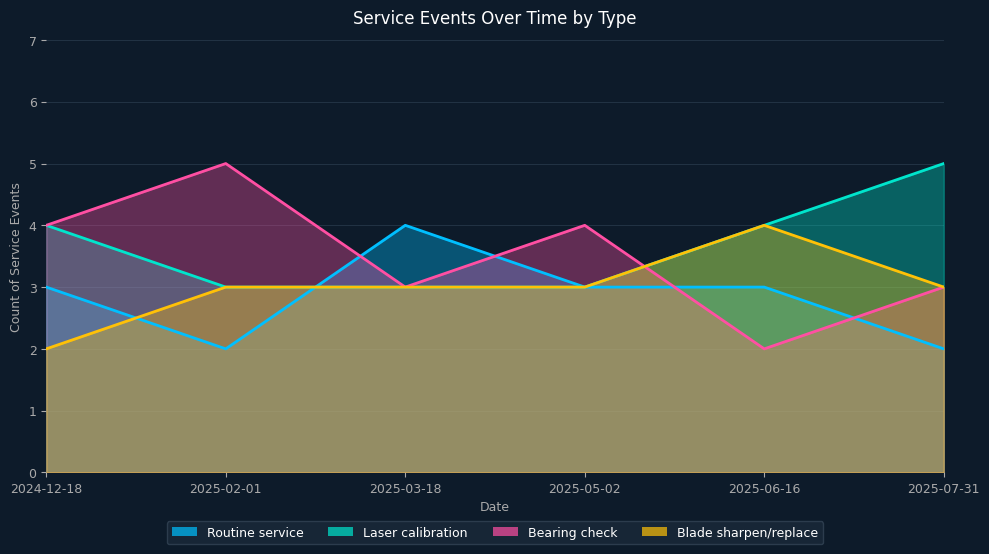

Which category has the lowest value in the Routine service series?

2025-02-01